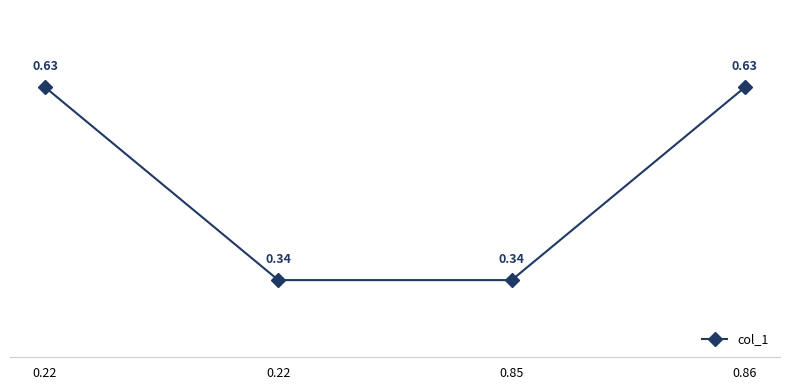

Is it true that the value at 0.22 is 0.6?

False